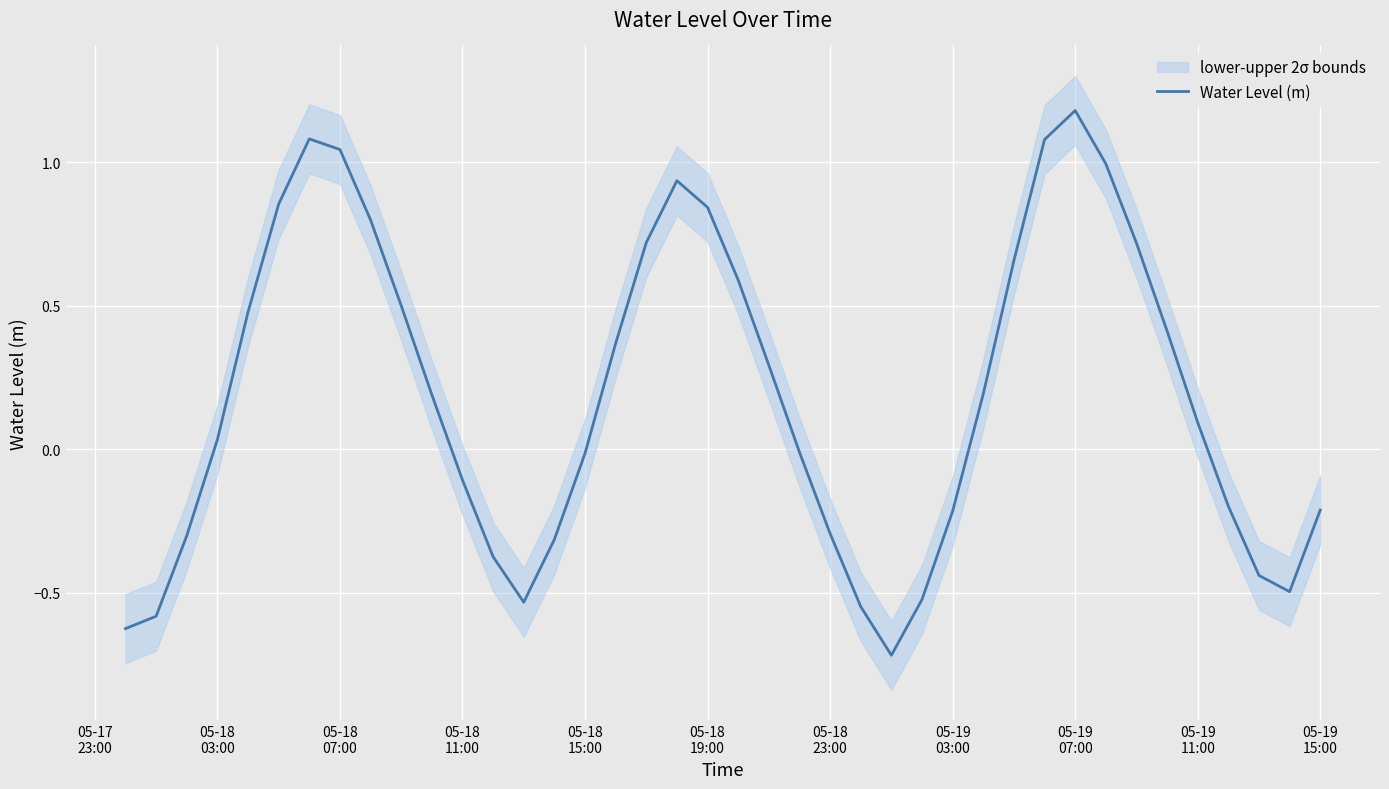

What is the lowest value of the Water Level (m) series?

-0.7